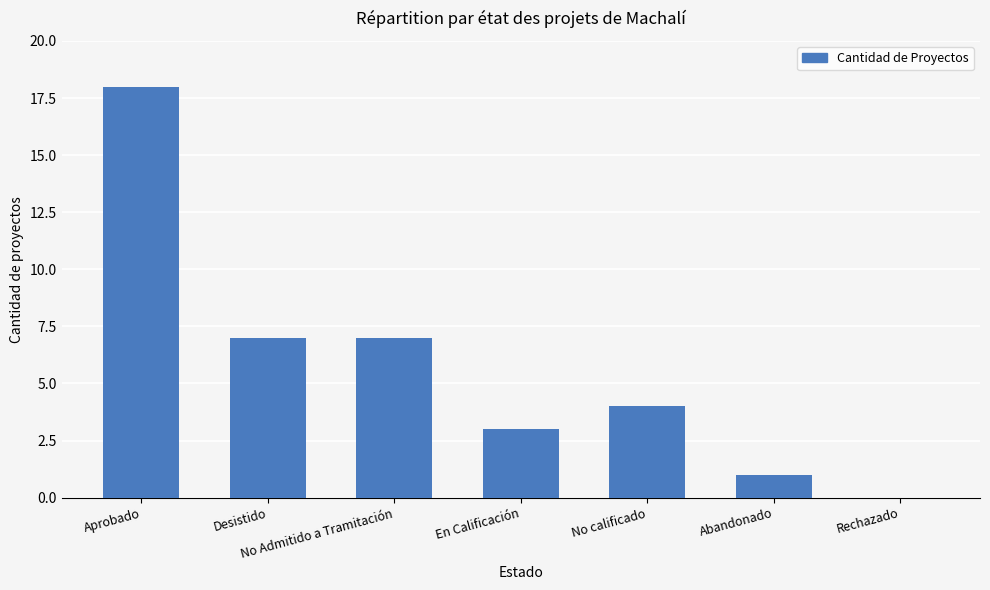

Between Desistido and No calificado, which is larger?

Desistido